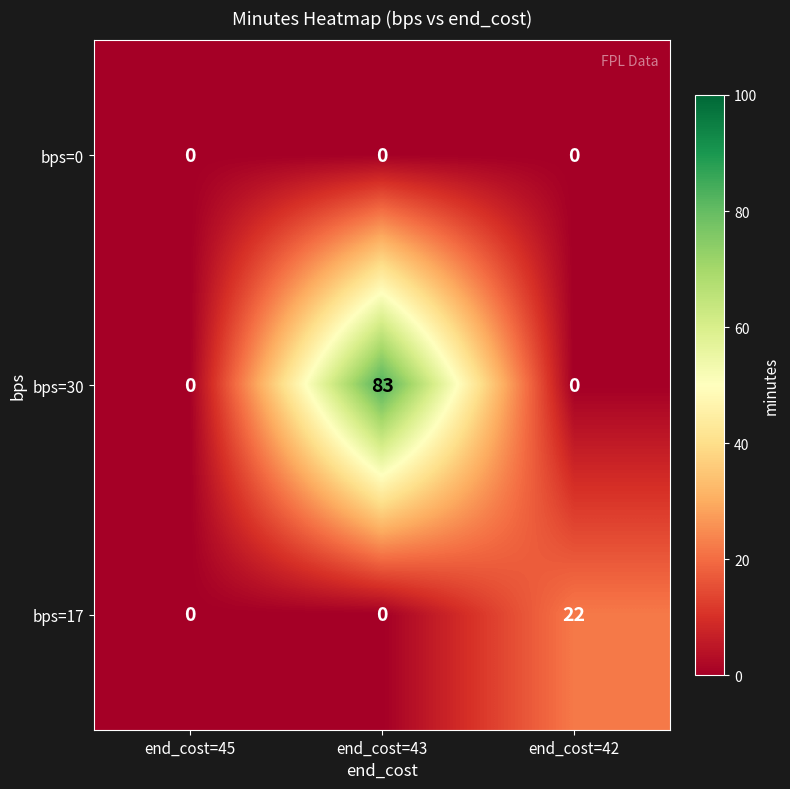

What is the sum of all bps=30 values?

83